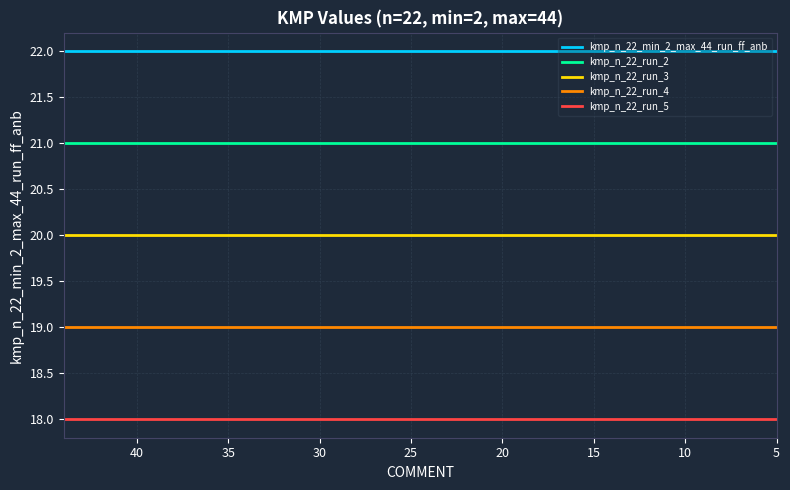

What are all the series names shown in the legend?

kmp_n_22_min_2_max_44_run_ff_anb, kmp_n_22_run_2, kmp_n_22_run_3, kmp_n_22_run_4, kmp_n_22_run_5